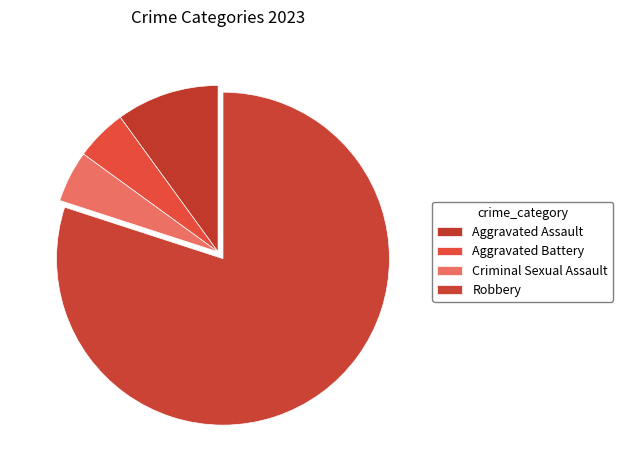

What percentage is the Aggravated Assault slice, to the nearest percent?

10%